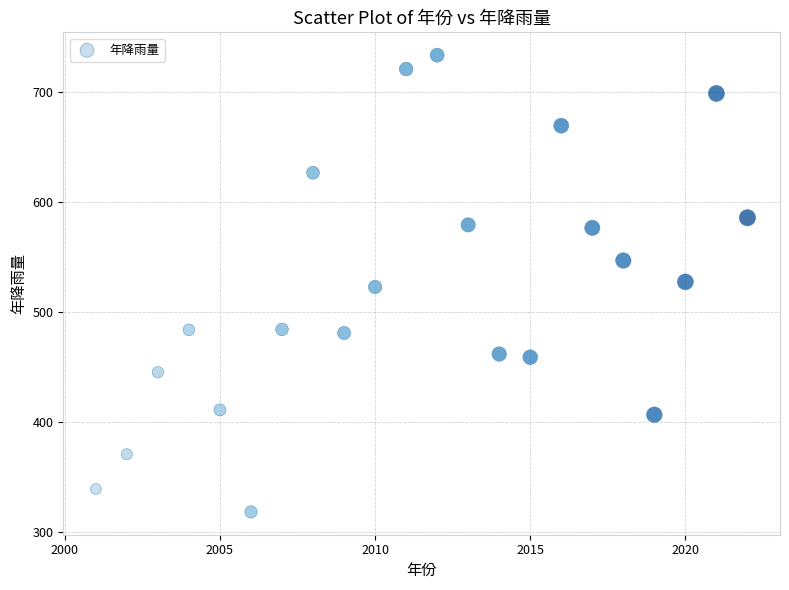

What is the range of X values (max minus min)?

21.0